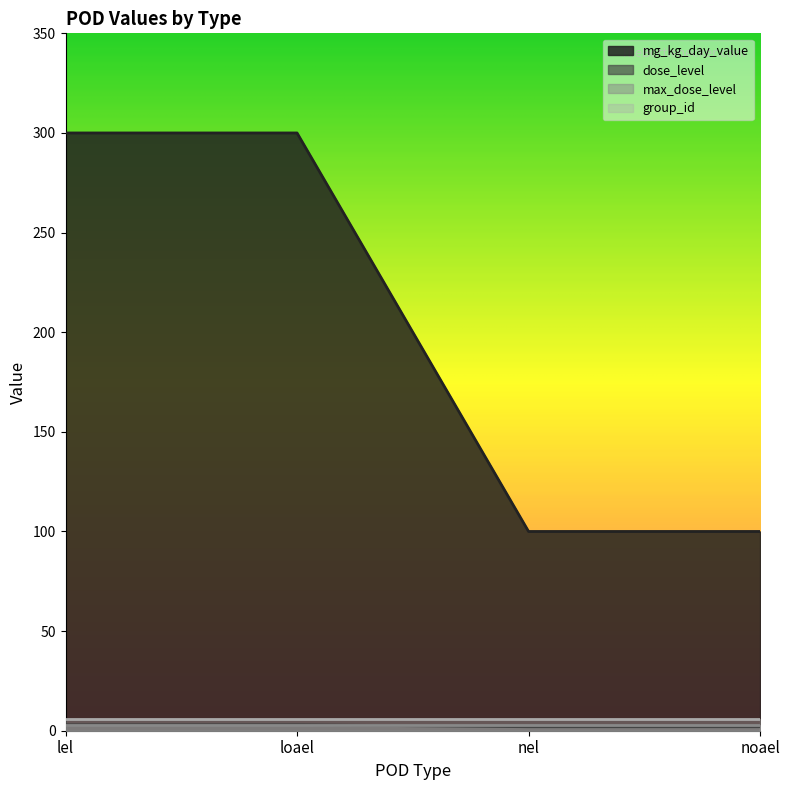

Is the value of dose_level at nel greater than the value of mg_kg_day_value at lel?

No